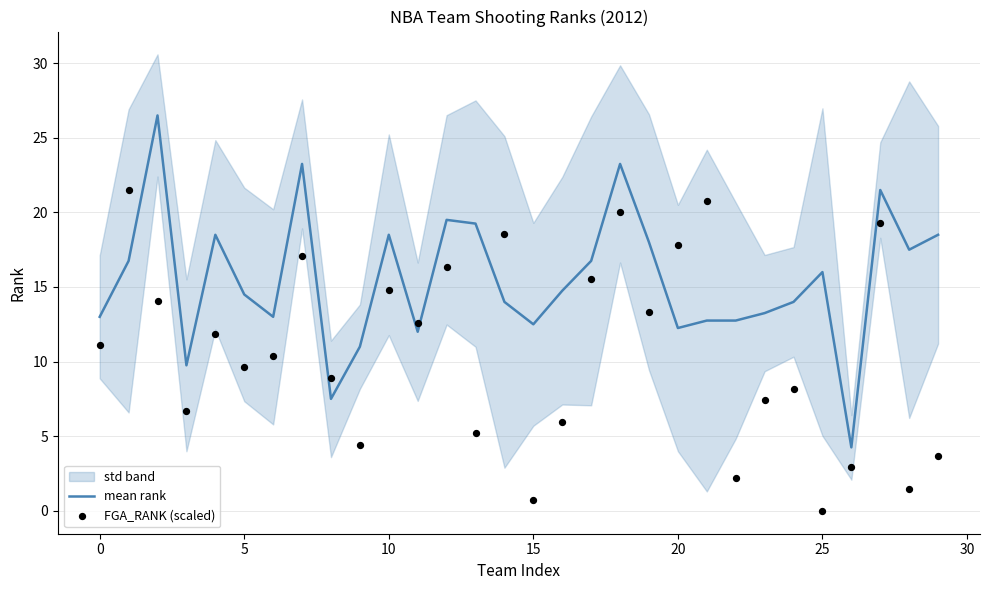

What is the maximum value for mean rank?

26.5